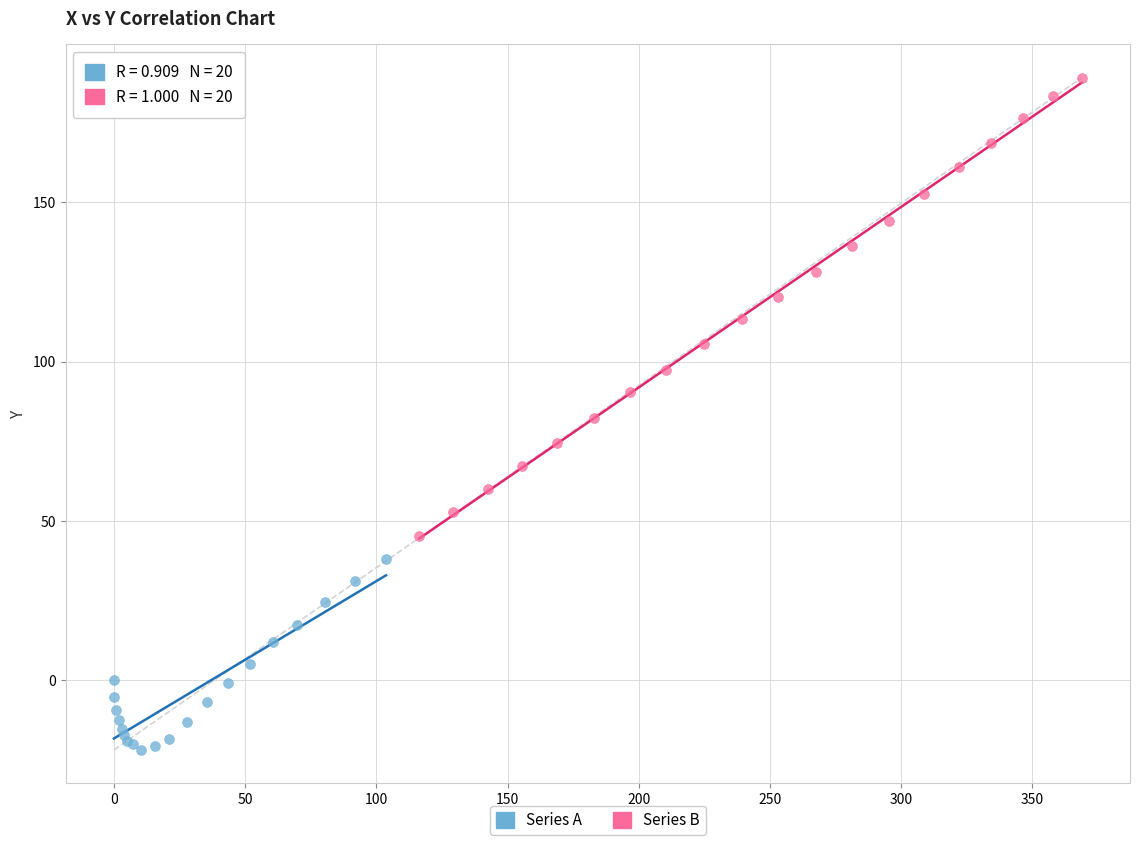

Which series reaches the maximum Y coordinate?

Series B